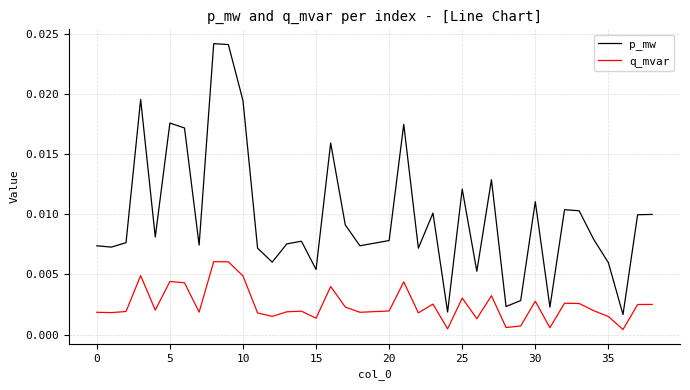

List the series in order of their peak value, highest first.

p_mw, q_mvar